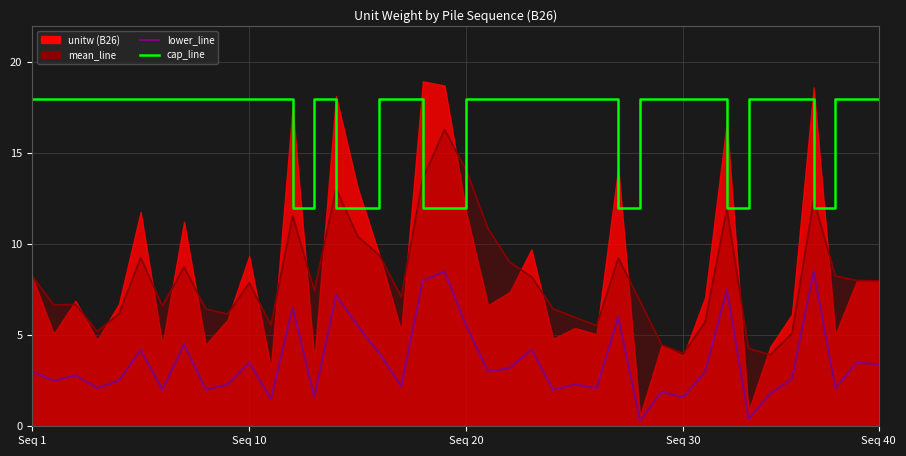

At which label is cap_line closest to 15?

Seq 1